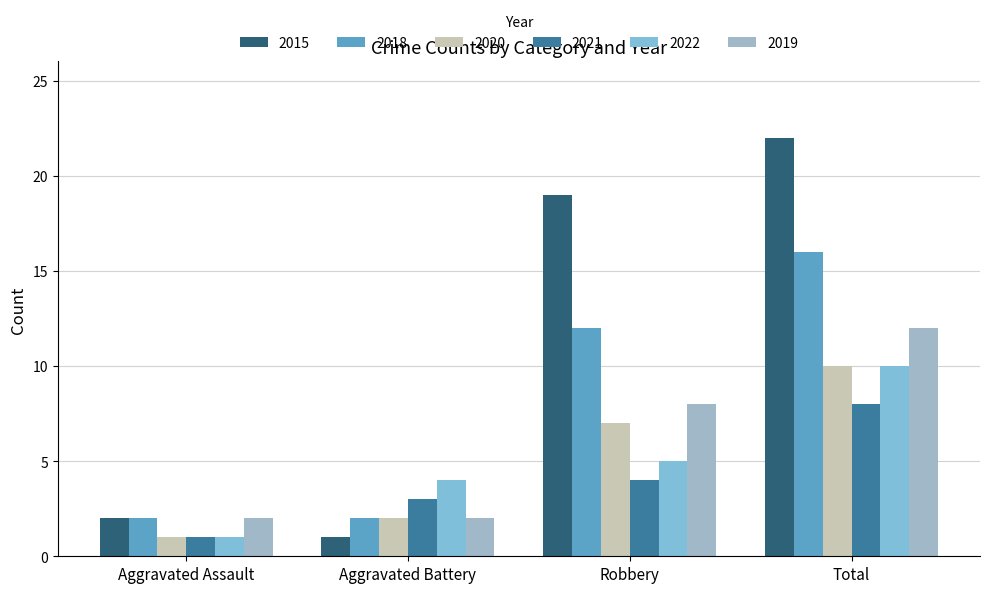

How many bars are there in each group?

6